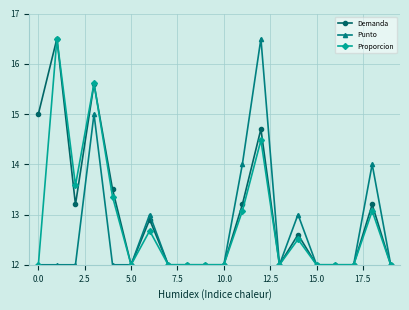

What is the value of the Demanda point at the 16th from the left?

12.0